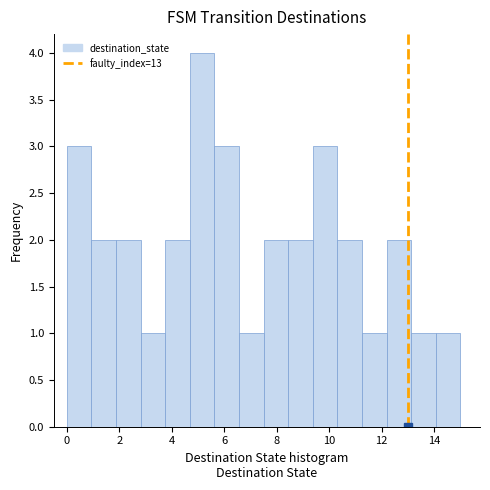

Reading left to right, transcribe this chart: for each bar, give the range it covers on the x-axis and its height. Neither the bar edges nor the heights are printed on the chart, so give them approximately, as read against the axes.

0.0 to 1.0: 3
1.0 to 1.8: 2
1.8 to 2.8: 2
2.8 to 3.8: 1
3.8 to 4.6: 2
4.6 to 5.6: 4
5.6 to 6.6: 3
6.6 to 7.6: 1
7.6 to 8.4: 2
8.4 to 9.4: 2
9.4 to 10.4: 3
10.4 to 11.2: 2
11.2 to 12.2: 1
12.2 to 13.2: 2
13.2 to 14.0: 1
14.0 to 15.0: 1